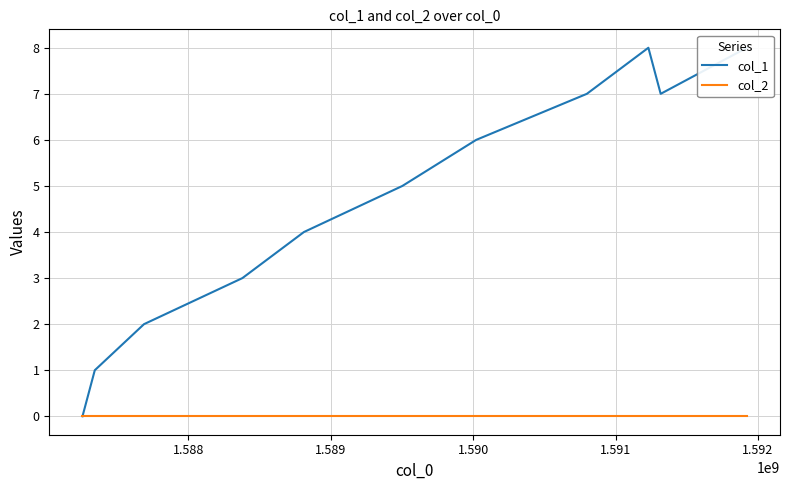

What is the value of the col_1 point at the 2nd from the left?

1